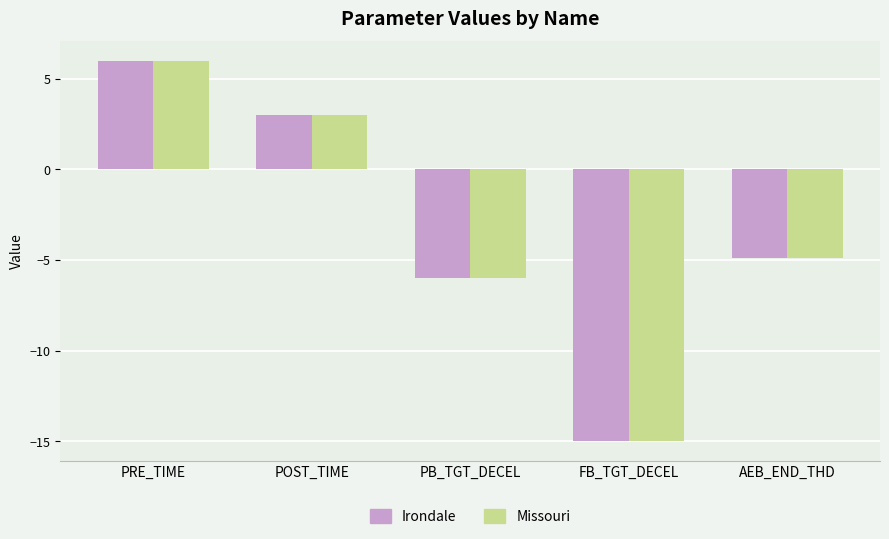

What value does the Irondale series have at AEB_END_THD?

-4.9